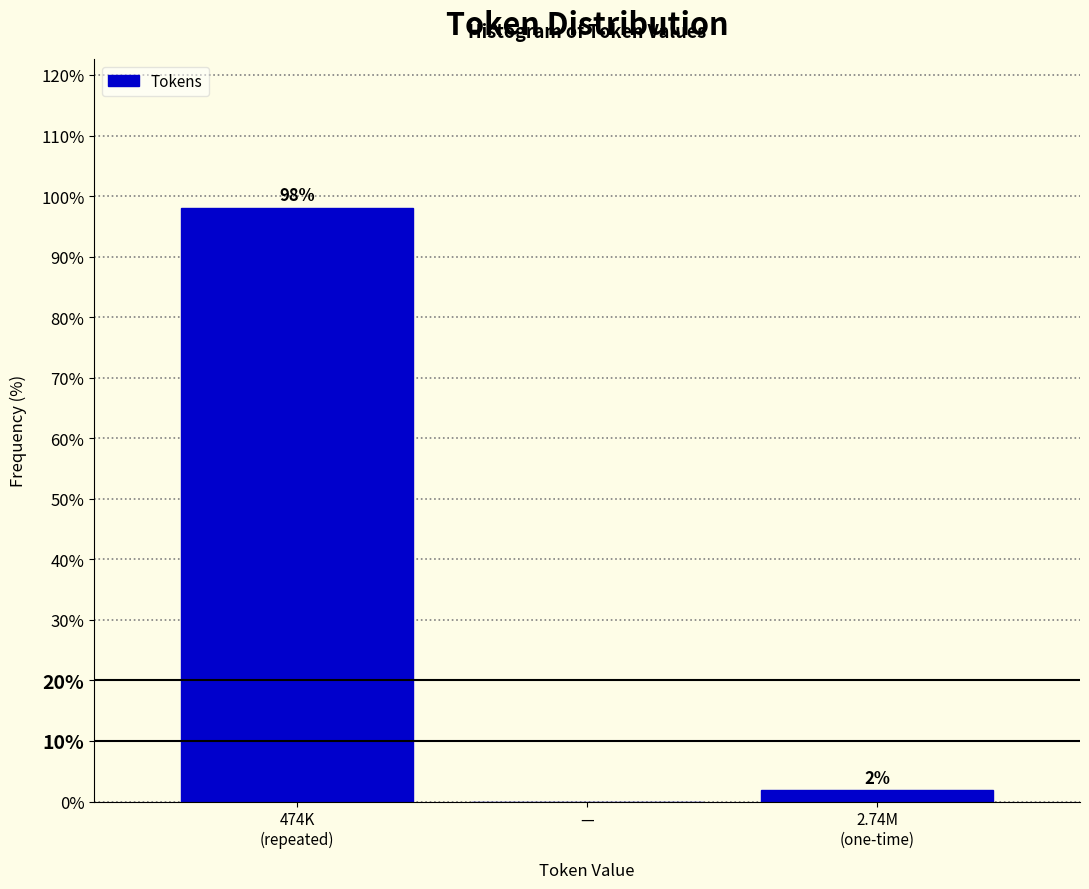

What is the maximum value shown in the chart?

98.1